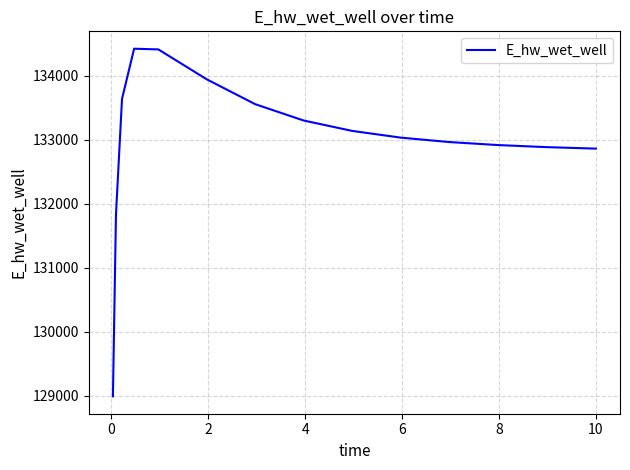

What is the sum of all values?

1994726.3